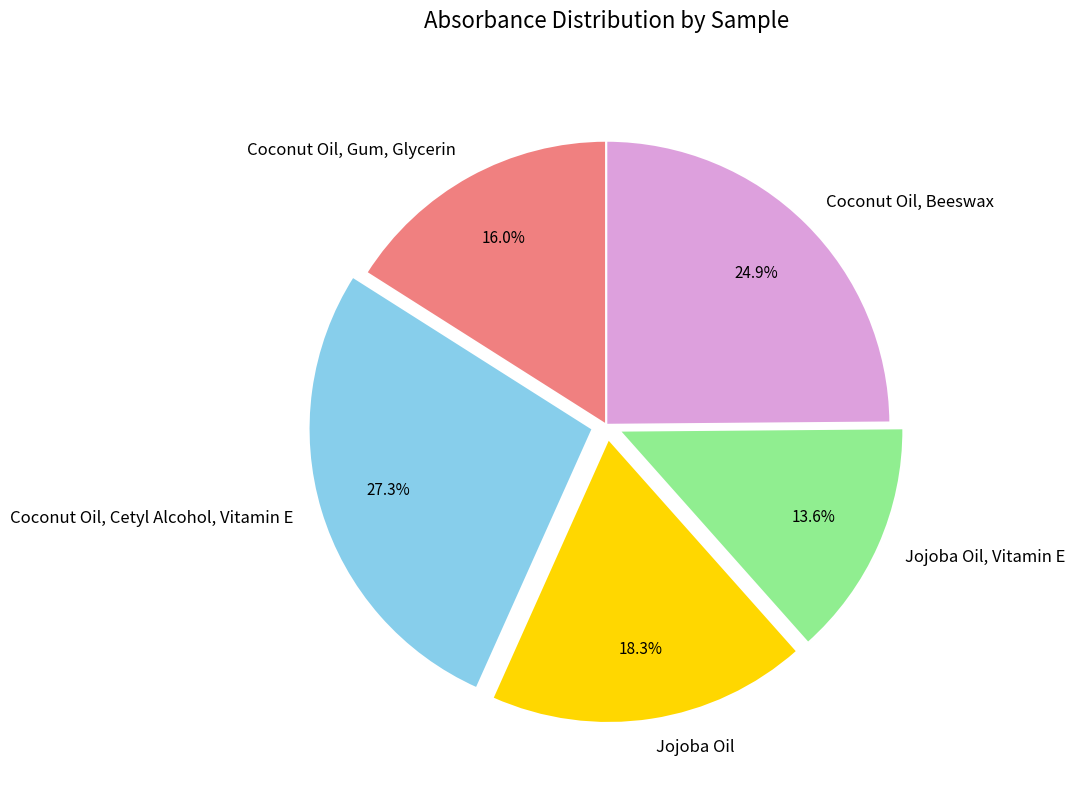

Do Jojoba Oil and Coconut Oil, Cetyl Alcohol, Vitamin E together represent more than half of the pie?

No